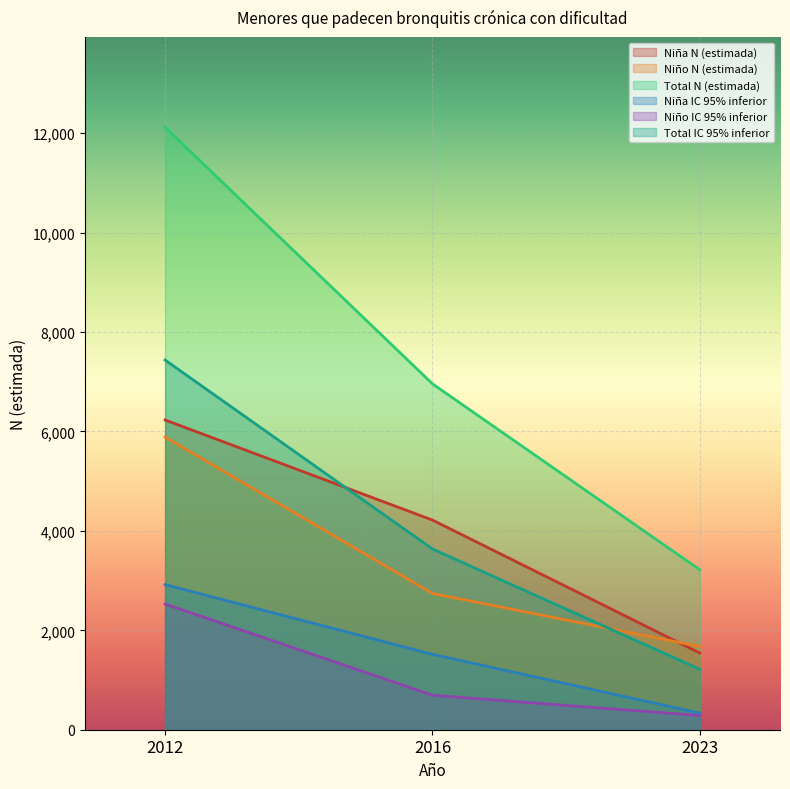

Rank the series by their maximum value, from lowest to highest.

Niño IC 95% inferior, Niña IC 95% inferior, Niño N (estimada), Niña N (estimada), Total IC 95% inferior, Total N (estimada)